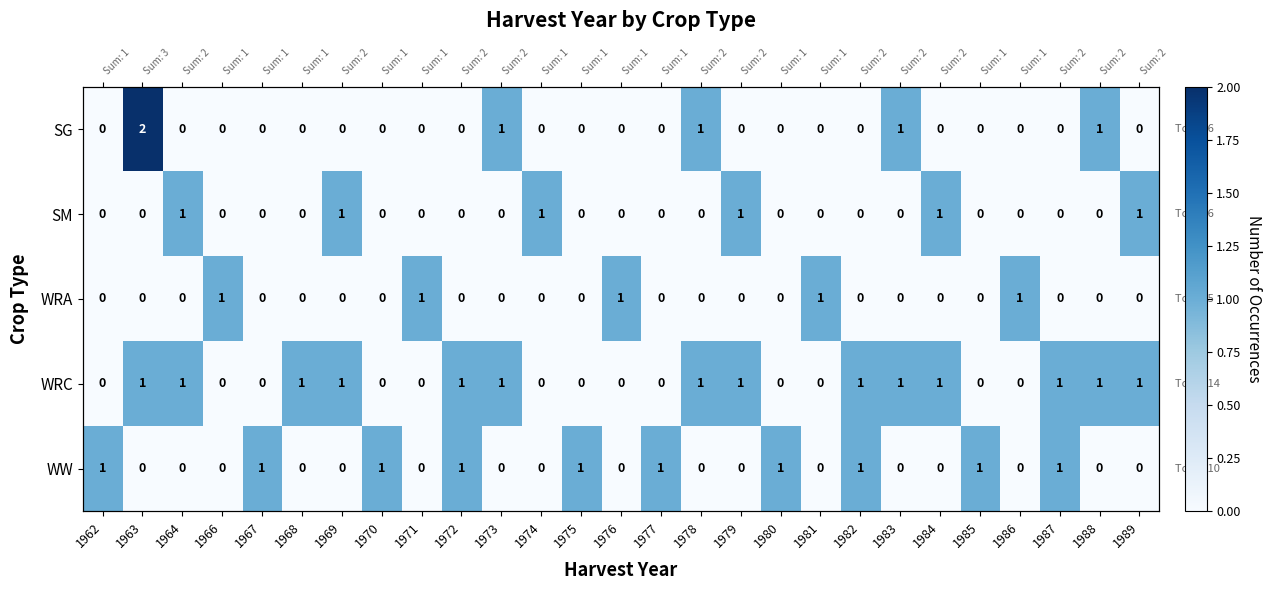

What is the difference between the highest and lowest values at 1973?

1